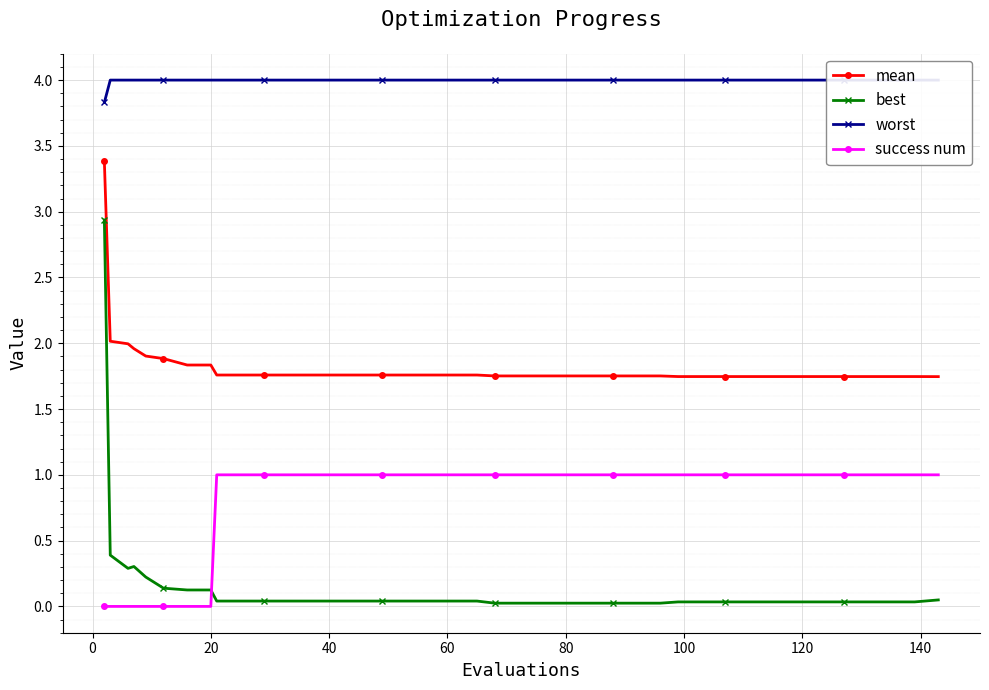

True or false: worst and mean intersect in this chart.

False